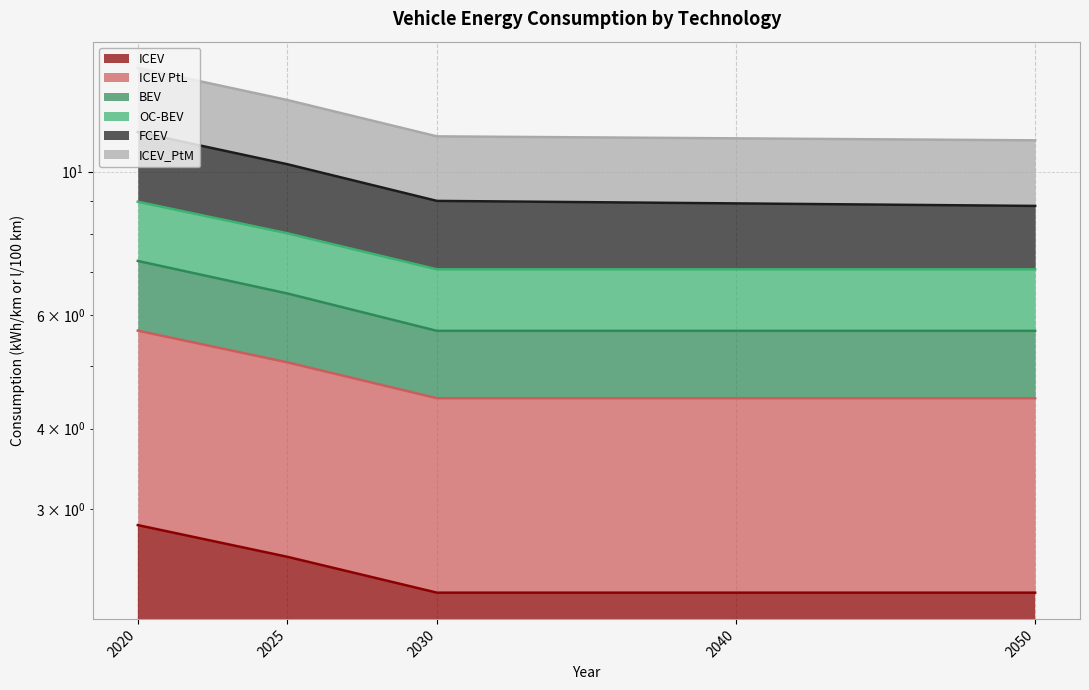

Rank the series at 2050 from lowest to highest value.

ICEV, ICEV PtL, BEV, OC-BEV, FCEV, ICEV_PtM